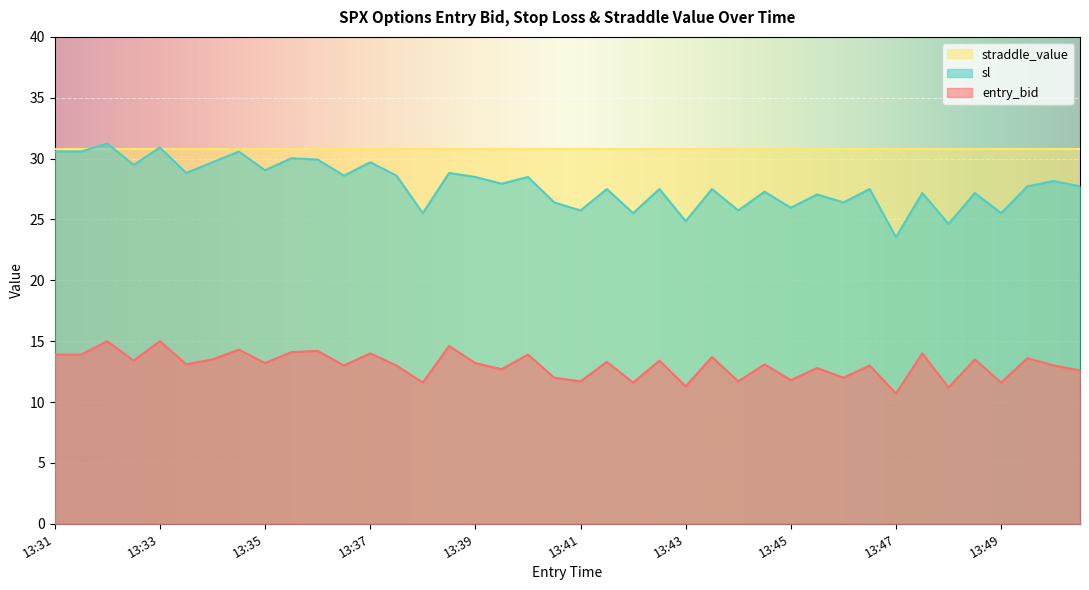

True or false: sl has a value of 49.0 at 13:43.

False